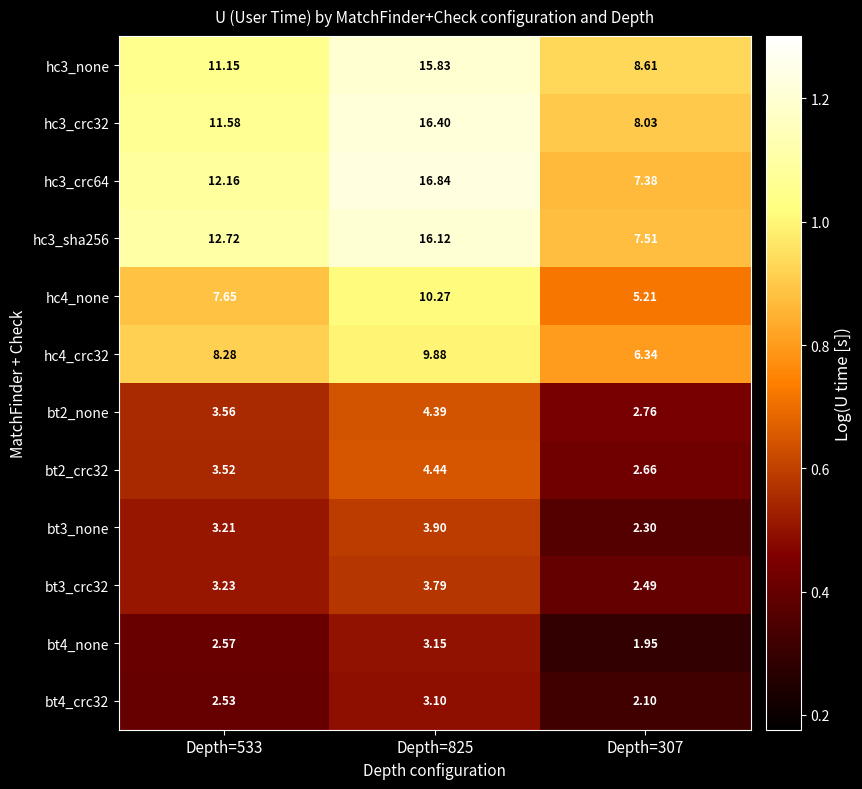

Count the number of data series in this chart.

12